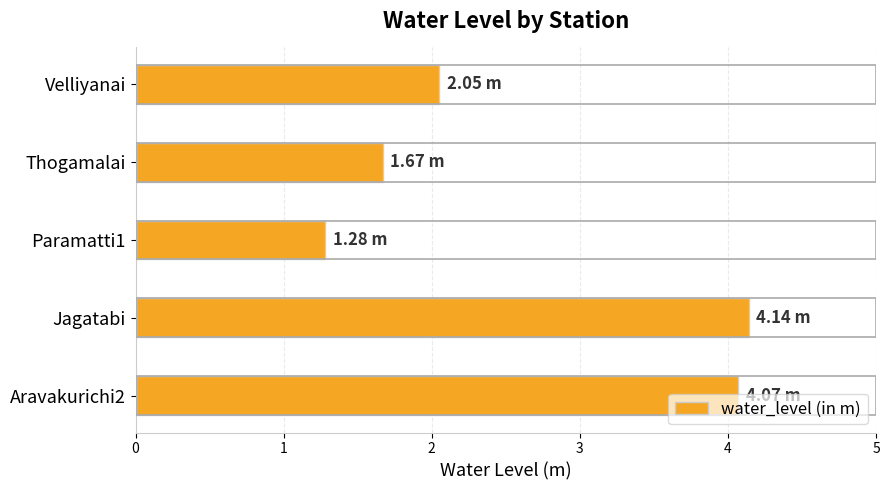

What is the change in value from Jagatabi to Velliyanai?

-2.1